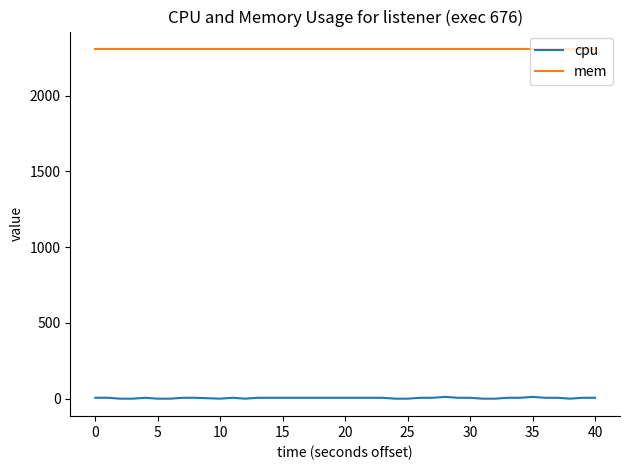

What is the lowest value of the mem series?

2308.0